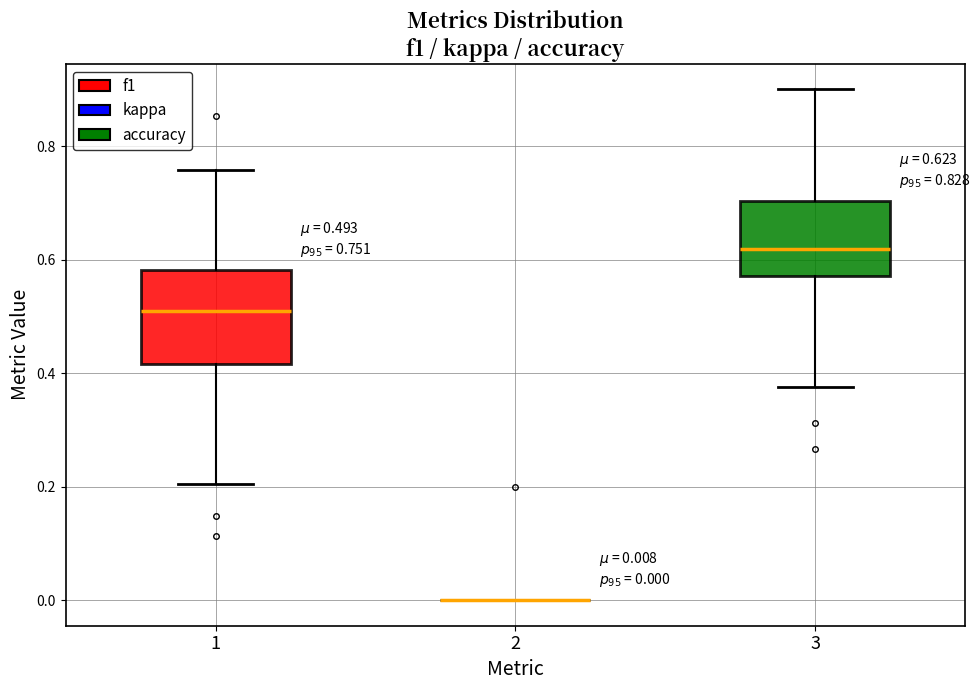

Which box is the tallest, from its lower edge to its upper edge?

1